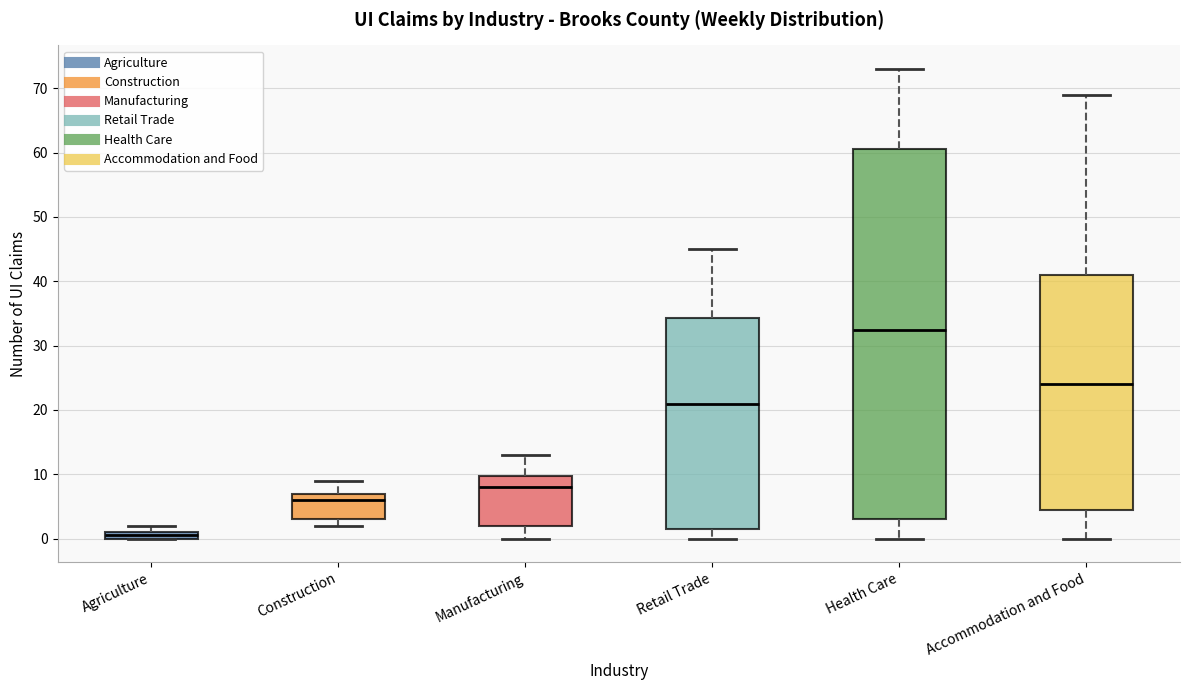

Where does the lower whisker of the box for Manufacturing end on the y-axis? The values are not printed on the chart, so give them approximately, as read against the axis.

0